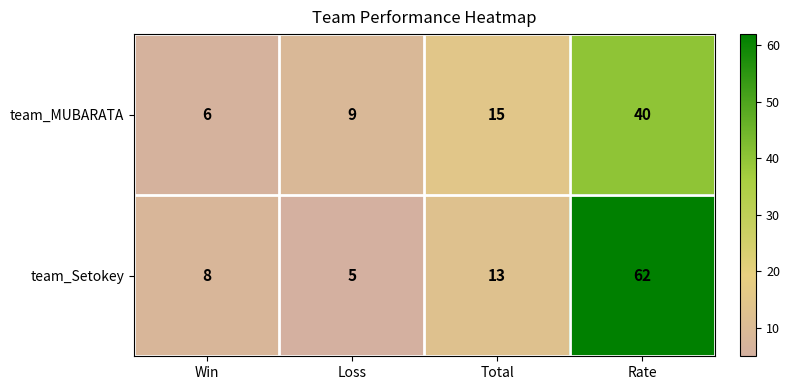

Reading left to right, what are all the values shown in this chart?

team_MUBARATA: Win=6	Loss=9	Total=15	Rate=40
team_Setokey: Win=8	Loss=5	Total=13	Rate=62